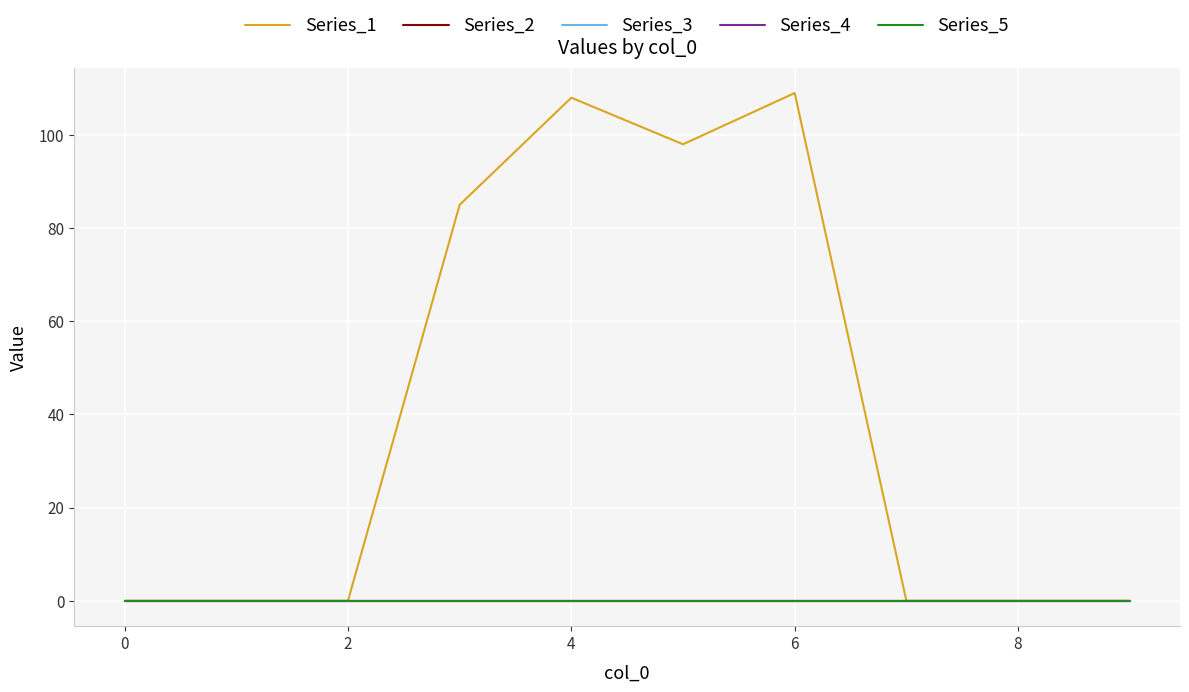

Is this an area chart (filled region under the line)?

No